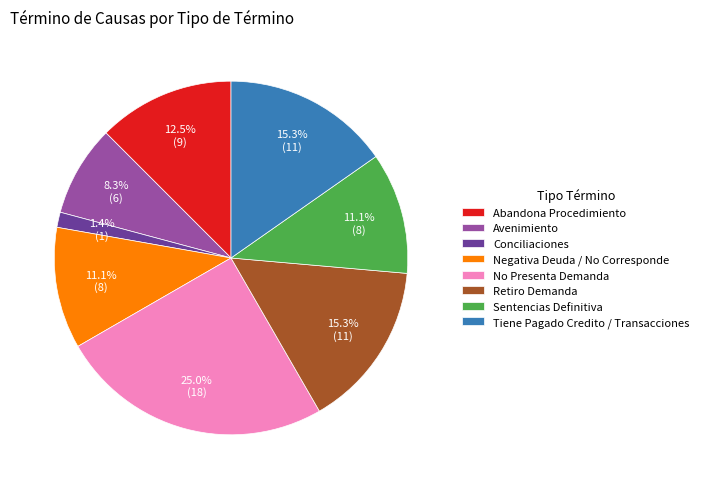

Approximately how many times larger is the value at Tiene Pagado Credito / Transacciones compared to Sentencias Definitiva?

1.4